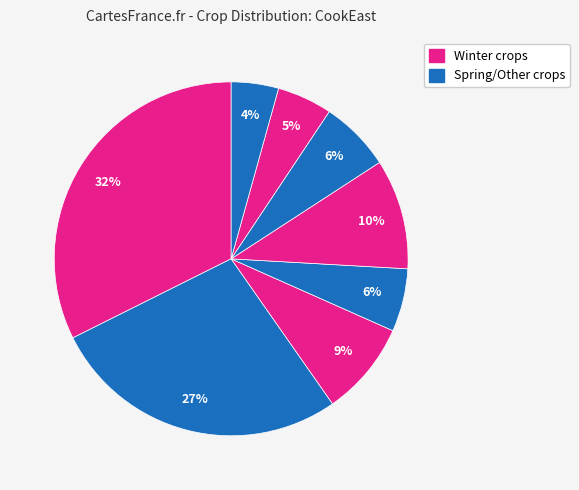

Count the number of slices in the pie.

8